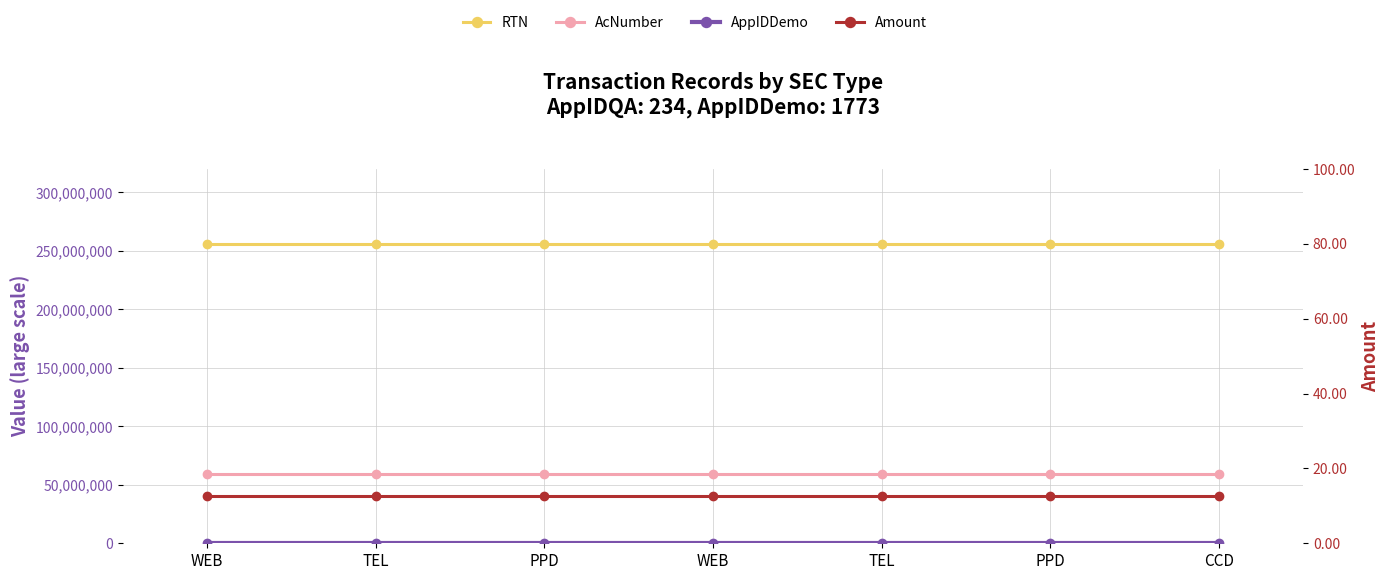

What is the minimum value shown in the chart?

12.5